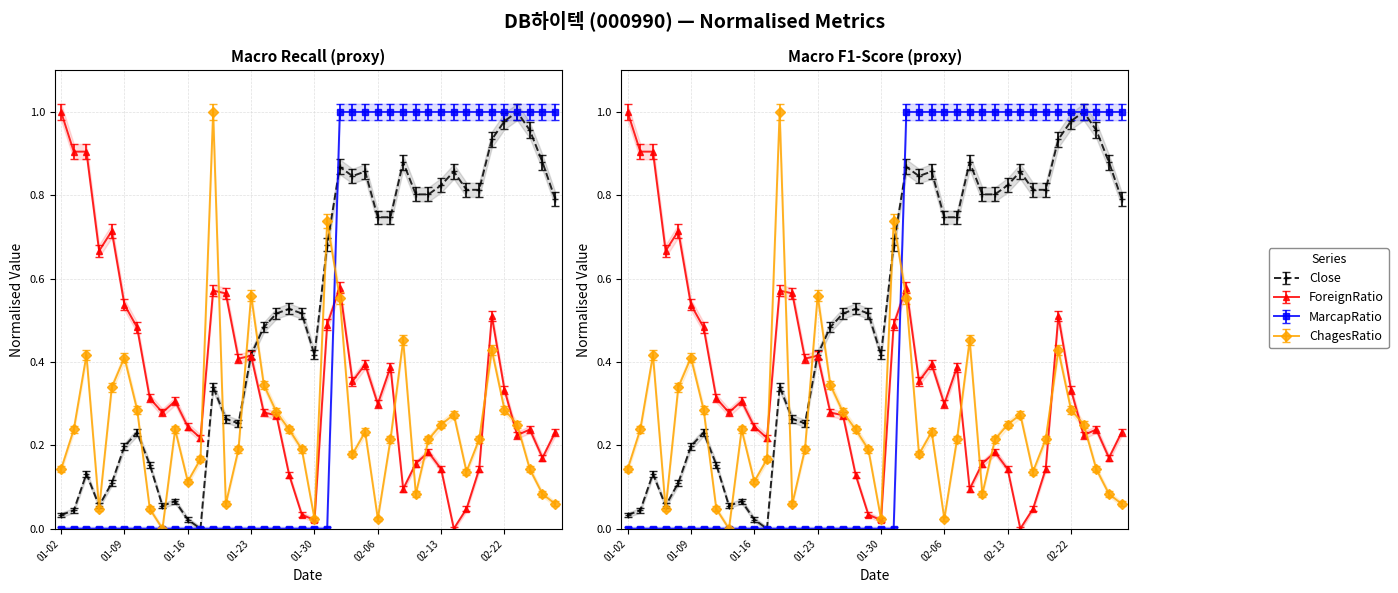

The value of MarcapRatio at 02-06 is 1.7. True or false?

False